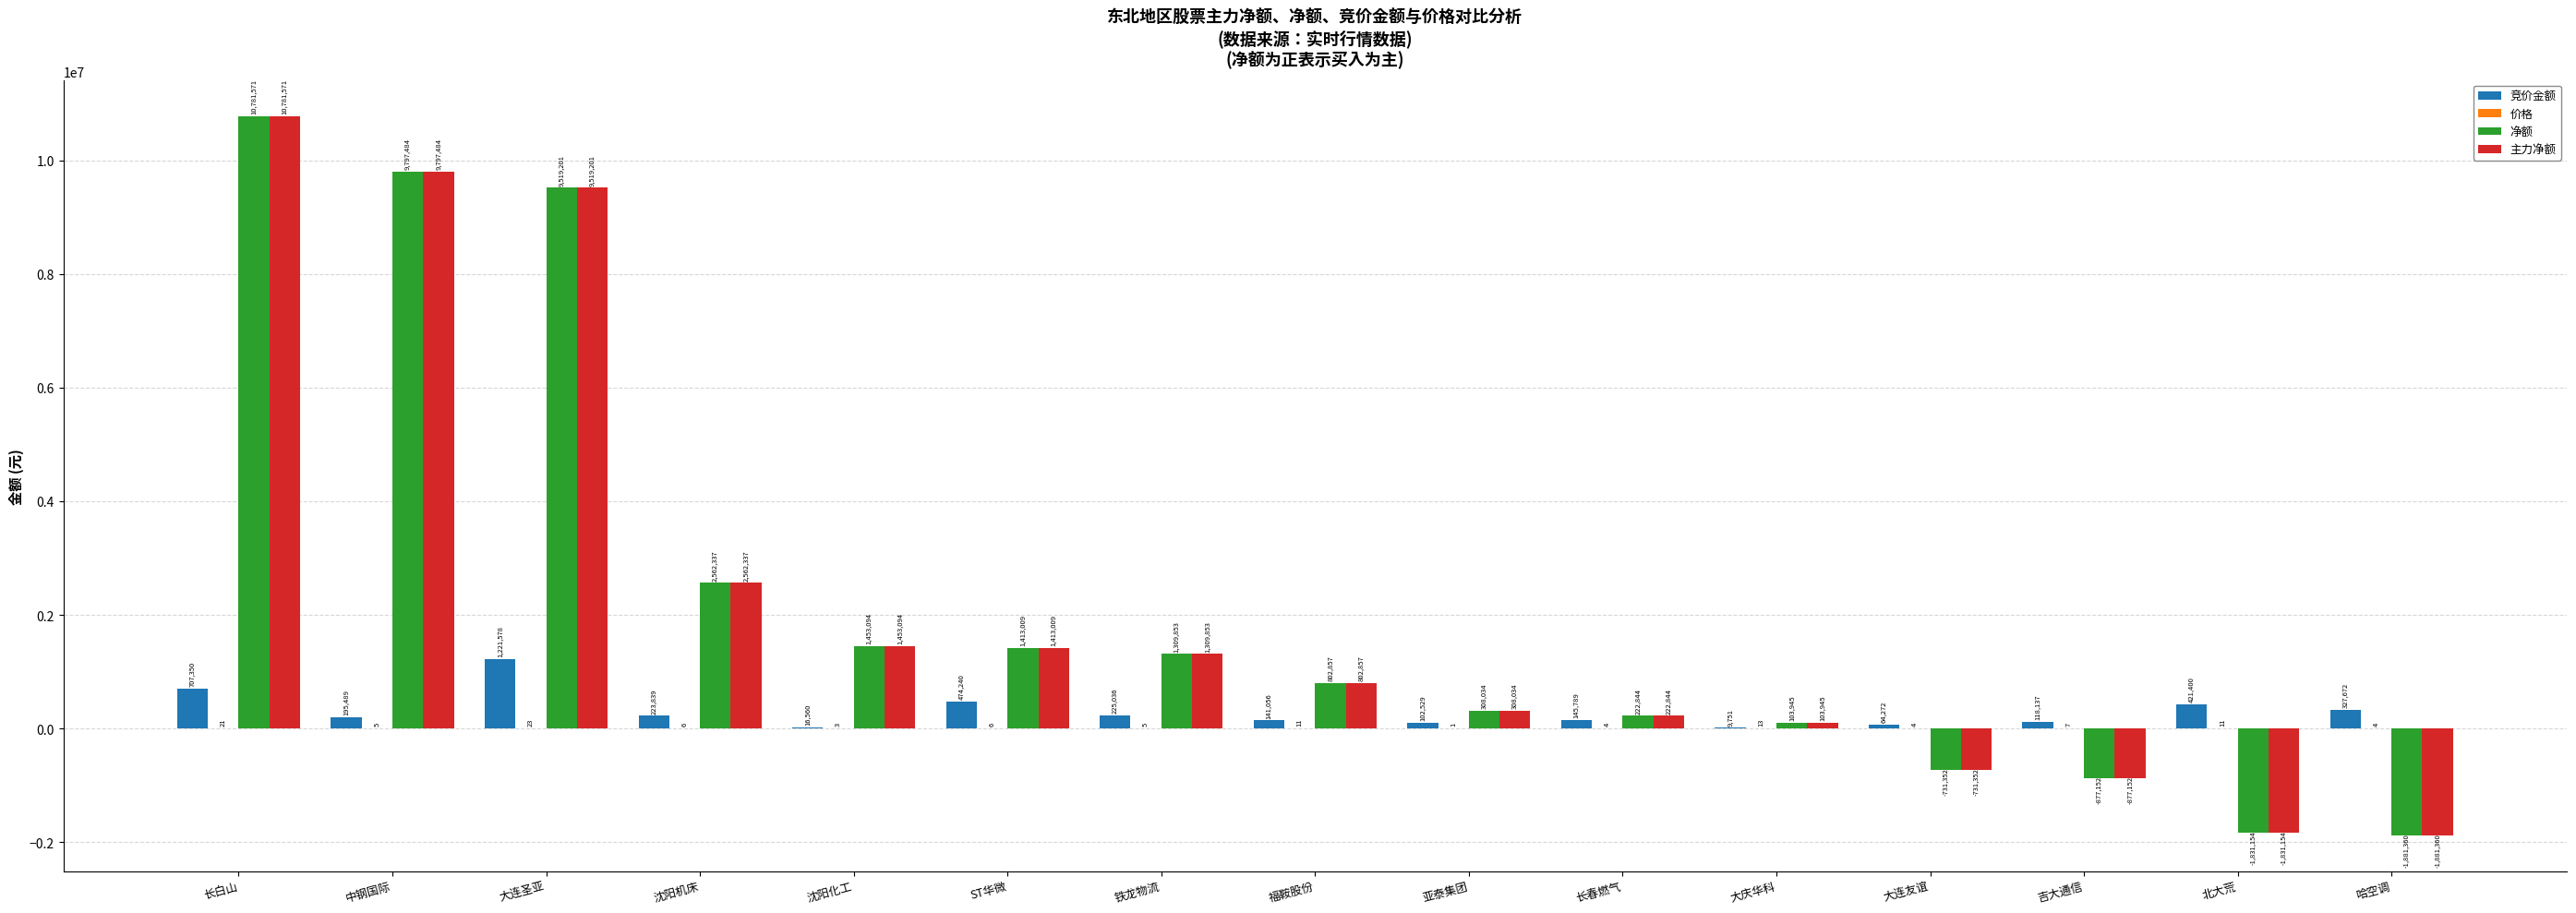

Is it true that 竞价金额 equals 474240.0 at ST华微?

True